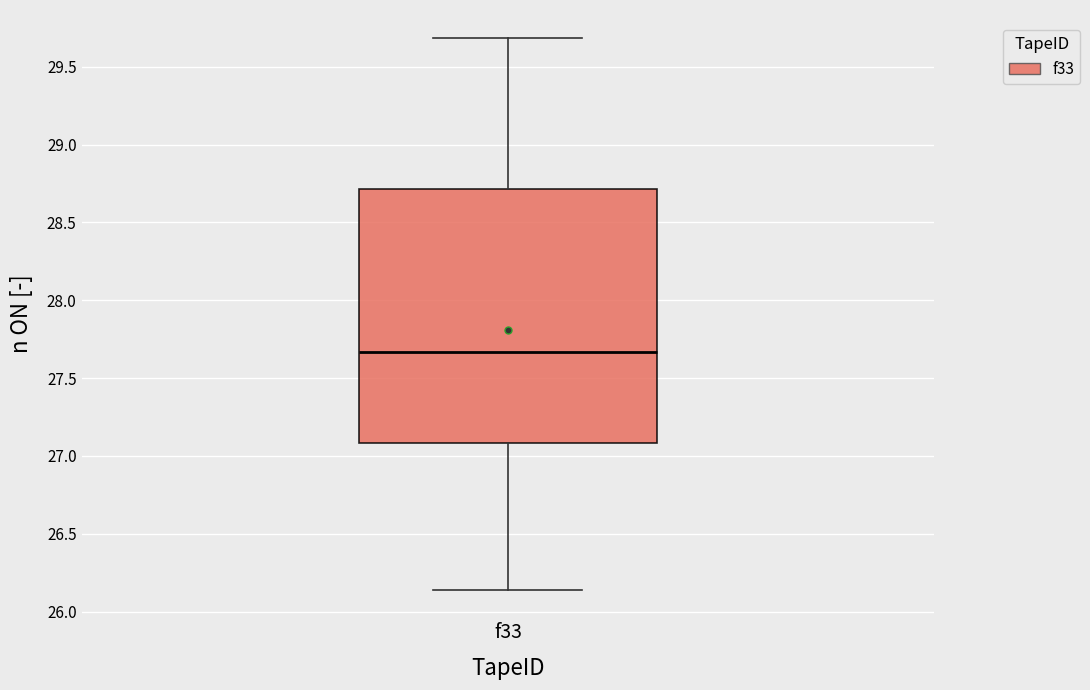

Read this box plot against the y-axis: the position of the median line, the range covered by the box, and the ends of both whiskers. The values are not printed on the chart, so give them approximately, as read against the axis.

median 27.65, box 27.10 to 28.70, whiskers 26.15 to 29.70